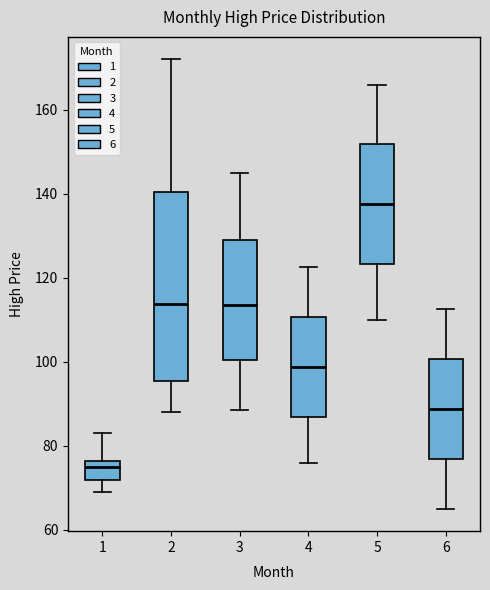

Where does the lower whisker of the box at x = 1 end on the y-axis? The values are not printed on the chart, so give them approximately, as read against the axis.

70